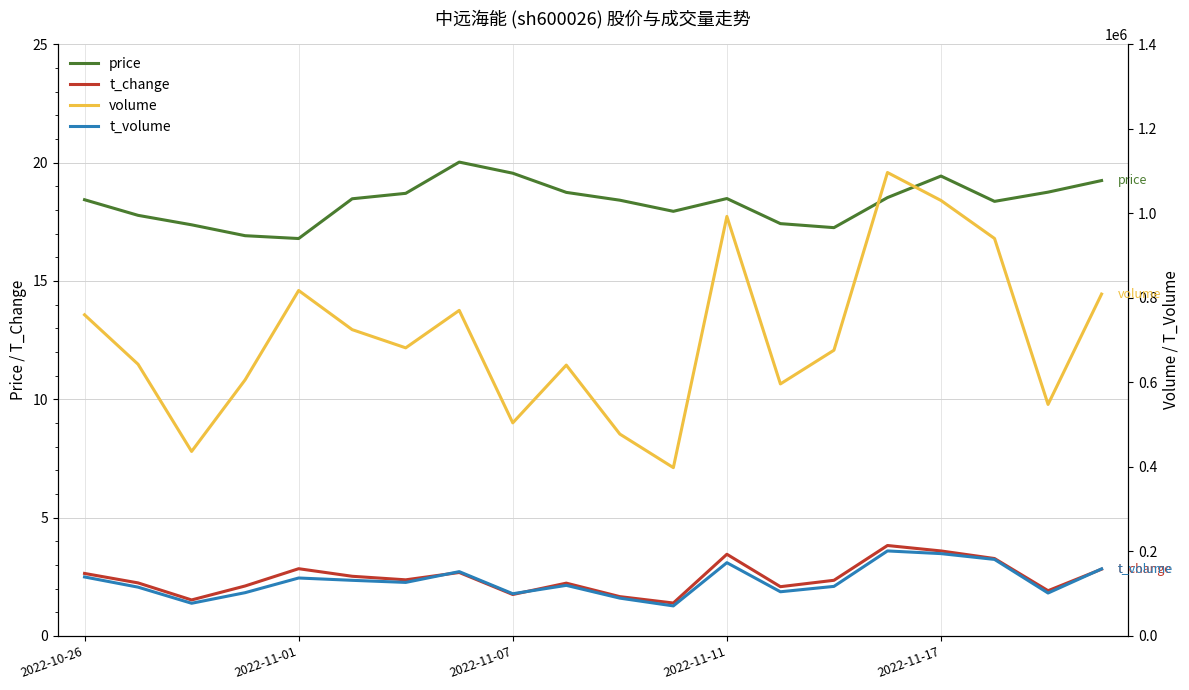

True or false: t_change and price cross at least once.

False